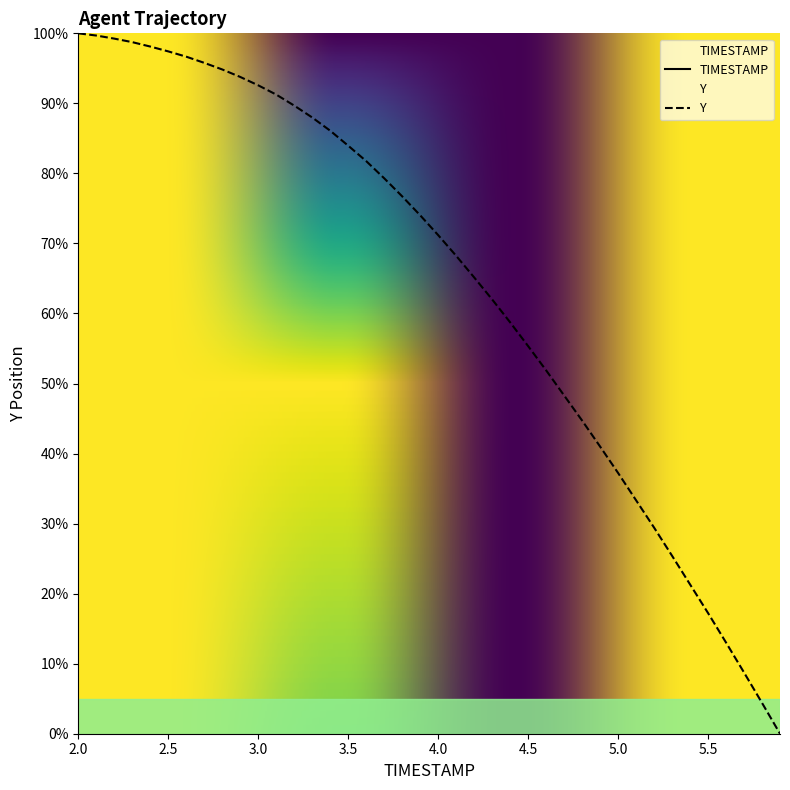

Between 4.8 and 5.7, which is larger?

5.7